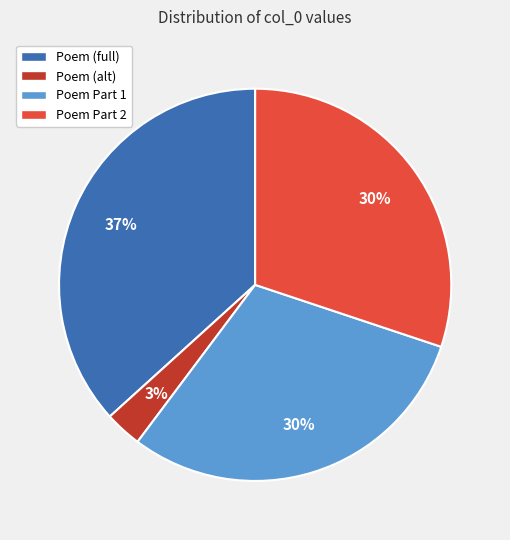

Which category has the smallest portion of the pie?

Poem (alt)